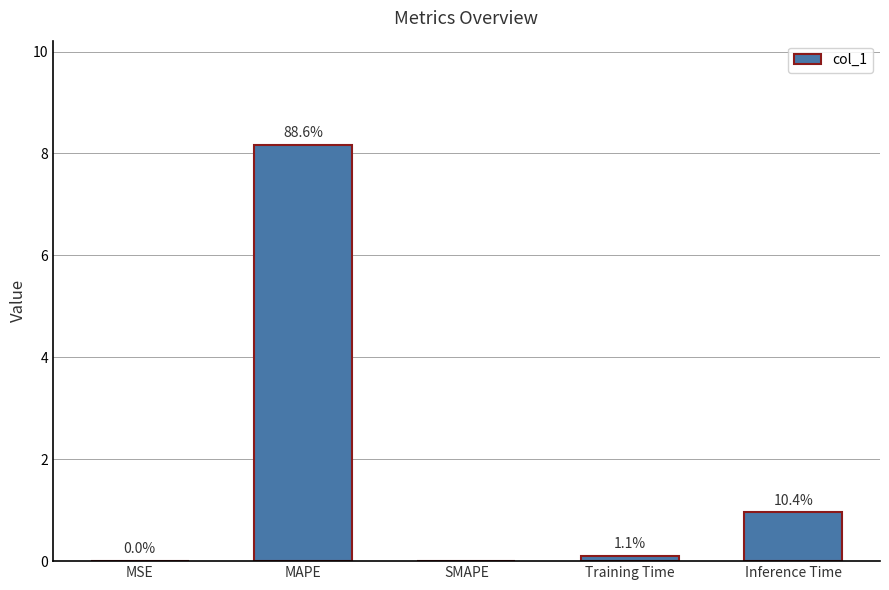

List the labels in order of value, largest first.

MAPE, Inference Time, Training Time, MSE, SMAPE